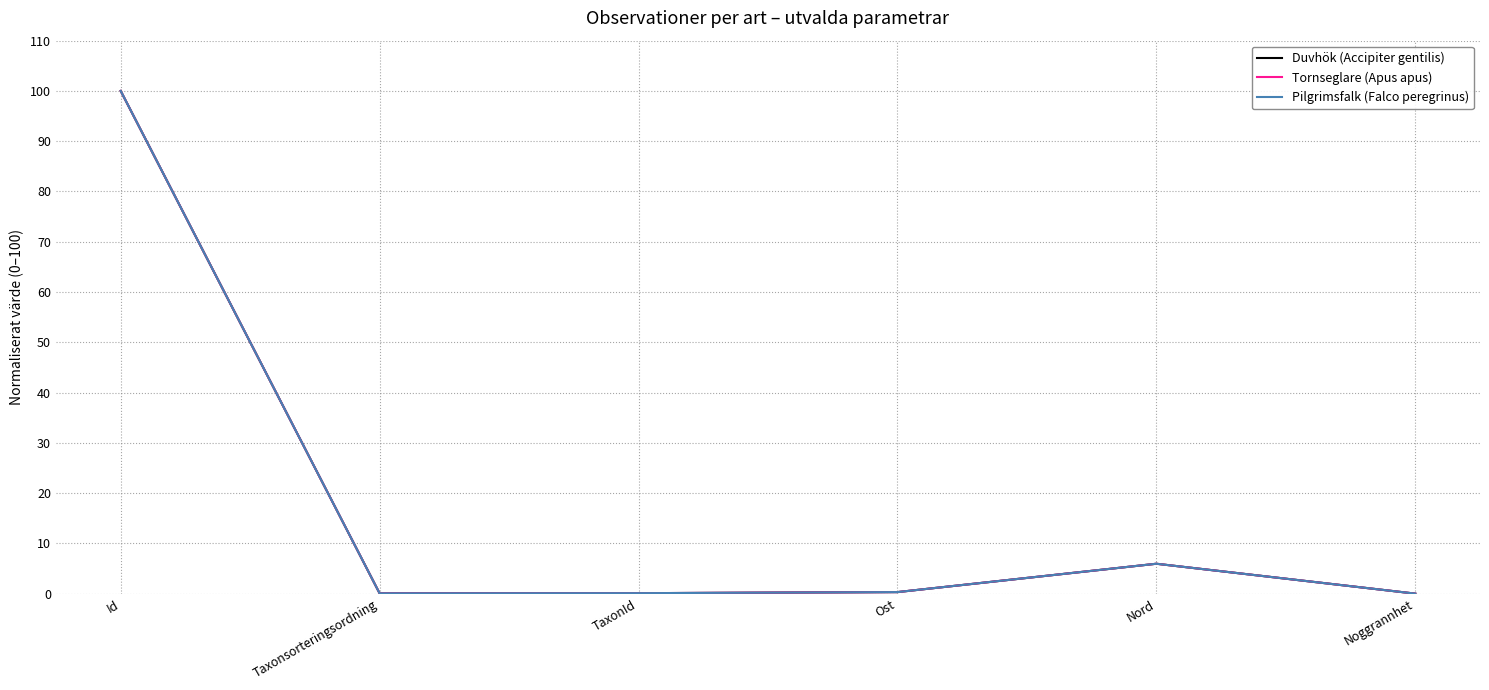

Count the number of categories in the chart.

6